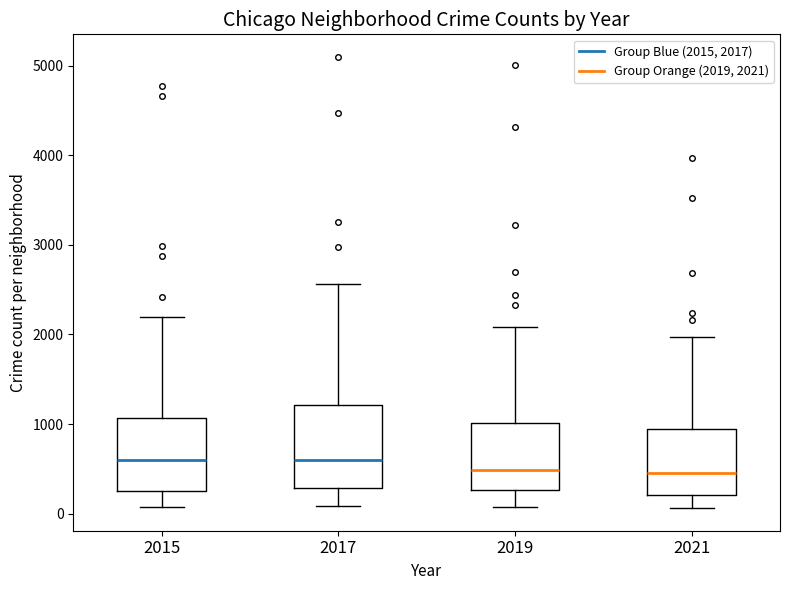

Comparing the boxes themselves (not the whiskers), which one is the tallest?

2017